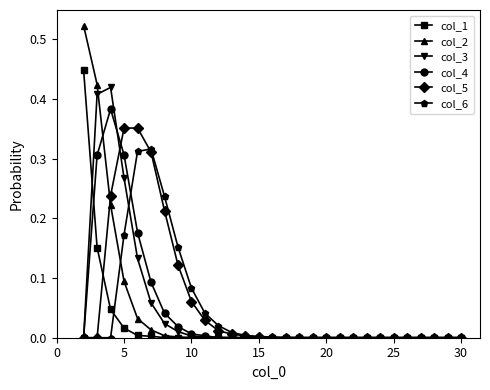

How many categories are shown in the chart?

29